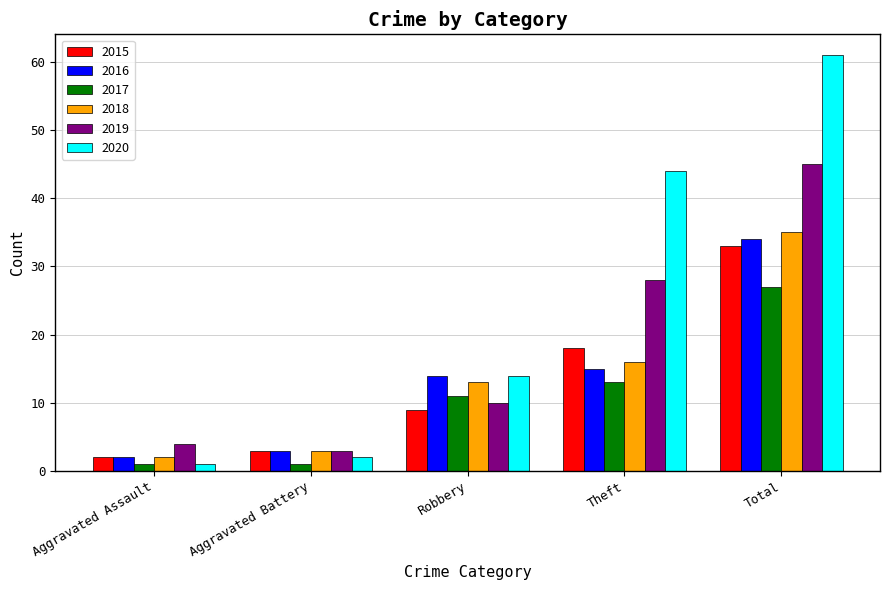

How many data points in 2015 are less than 9?

2